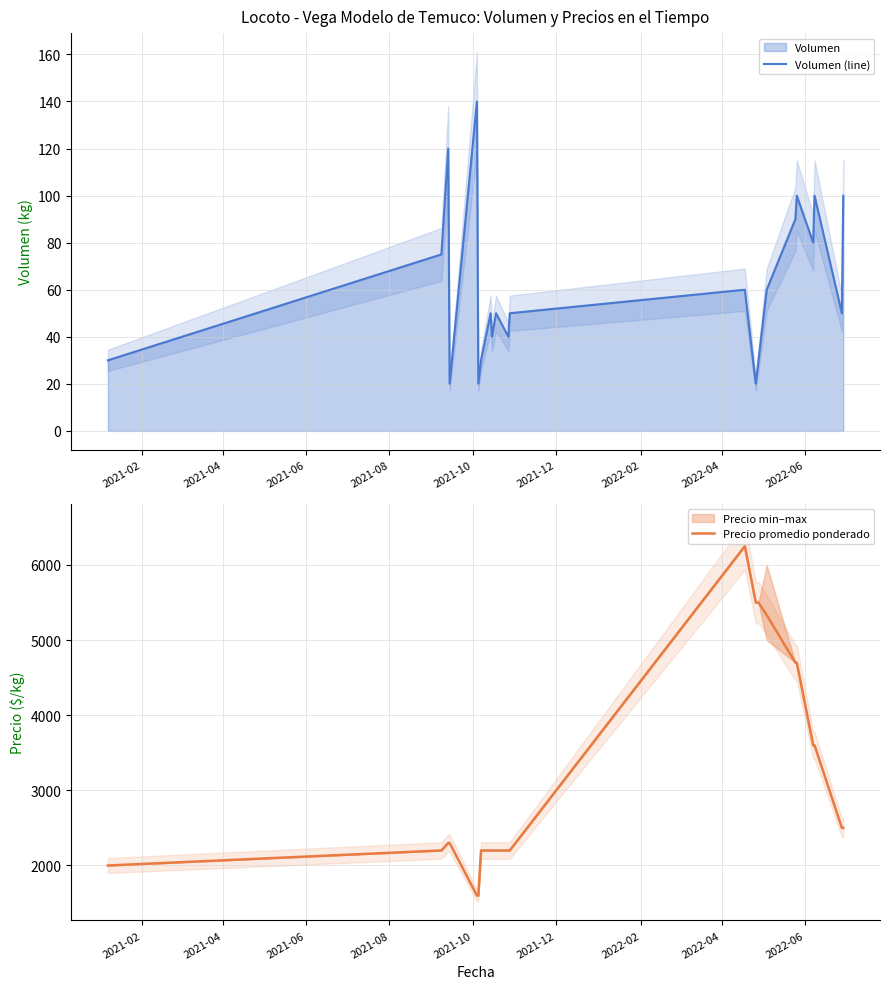

How many lines are shown in the chart?

2